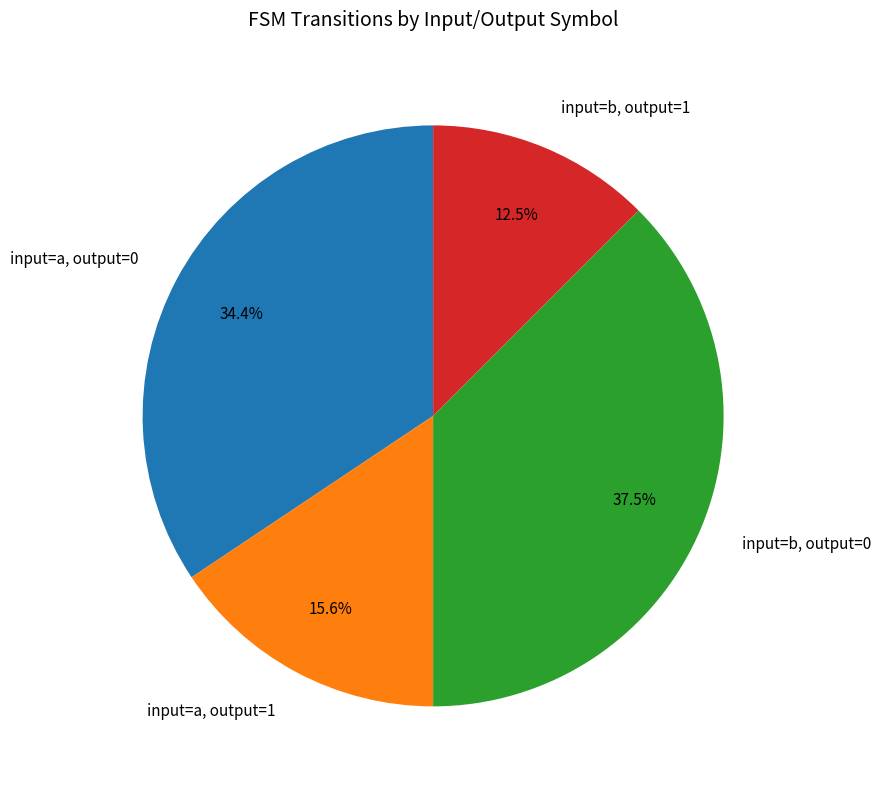

True or false: input=a, output=1 accounts for 7% of the total.

False